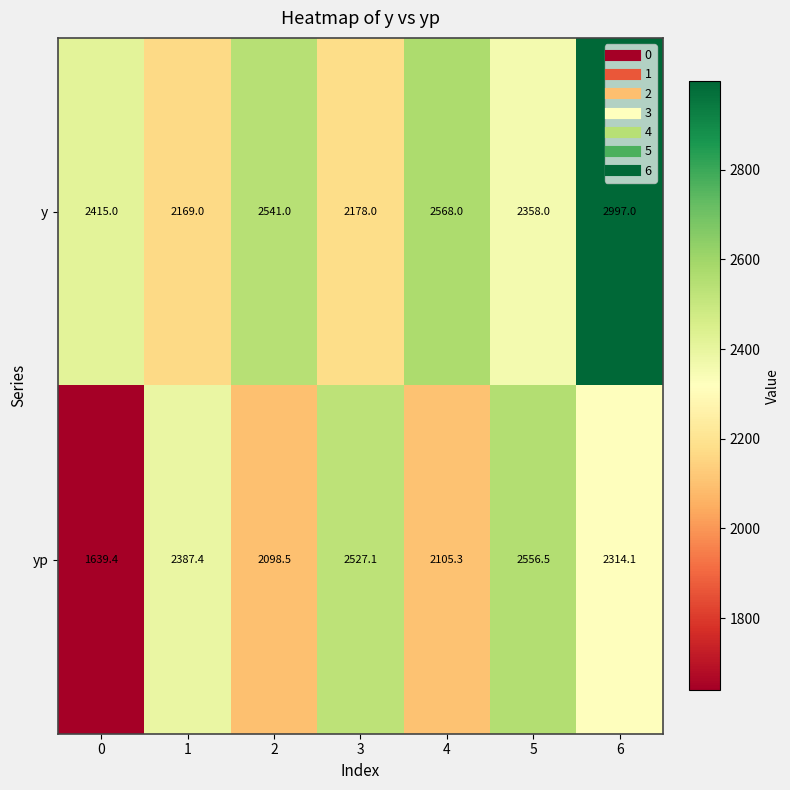

List the series in order of their peak value, lowest first.

yp, y